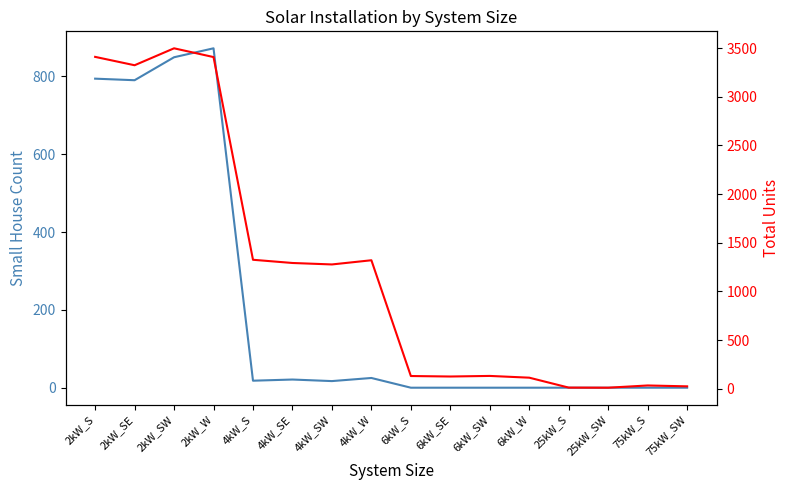

What is the greatest value displayed?

3497